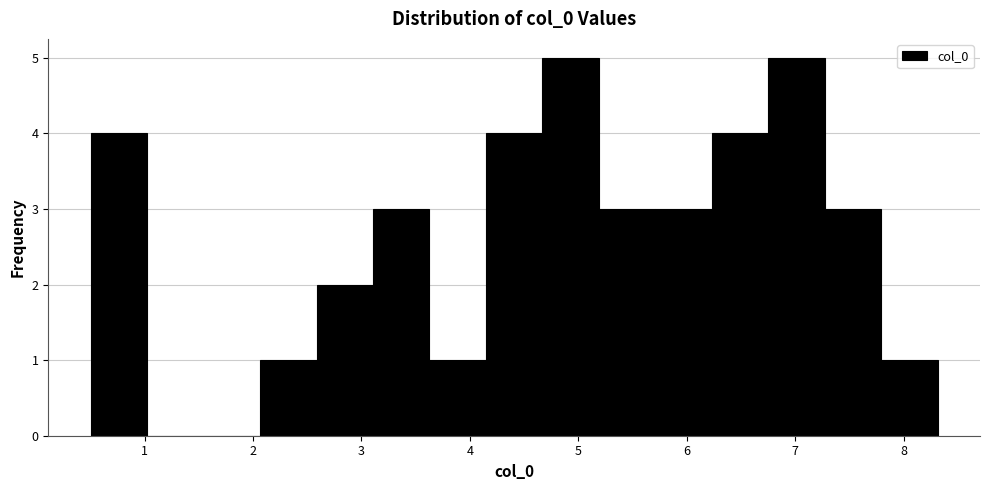

Reading left to right, list every bar in this chart as the range it spans on the x-axis followed by its height. Neither the bar edges nor the heights are printed on the chart, so give them approximately, as read against the axes.

0.5 to 1.0: 4
1.0 to 1.5: 0
1.5 to 2.1: 0
2.1 to 2.6: 1
2.6 to 3.1: 2
3.1 to 3.6: 3
3.6 to 4.1: 1
4.1 to 4.7: 4
4.7 to 5.2: 5
5.2 to 5.7: 3
5.7 to 6.2: 3
6.2 to 6.8: 4
6.8 to 7.3: 5
7.3 to 7.8: 3
7.8 to 8.3: 1